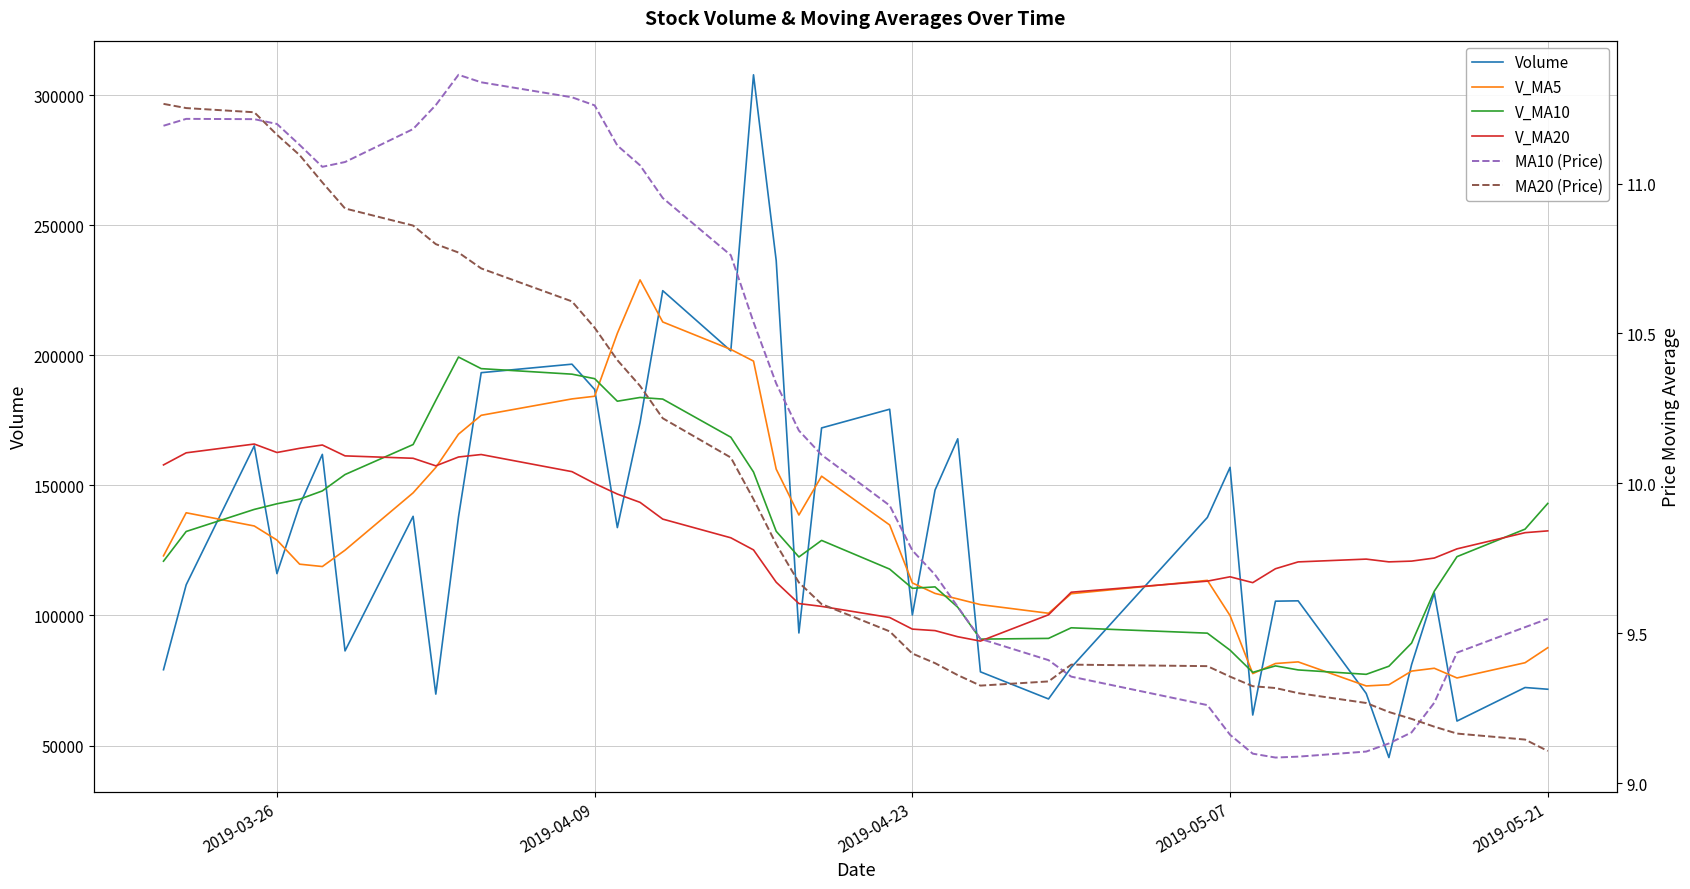

What is the lowest value of the V_MA20 series?

90141.6